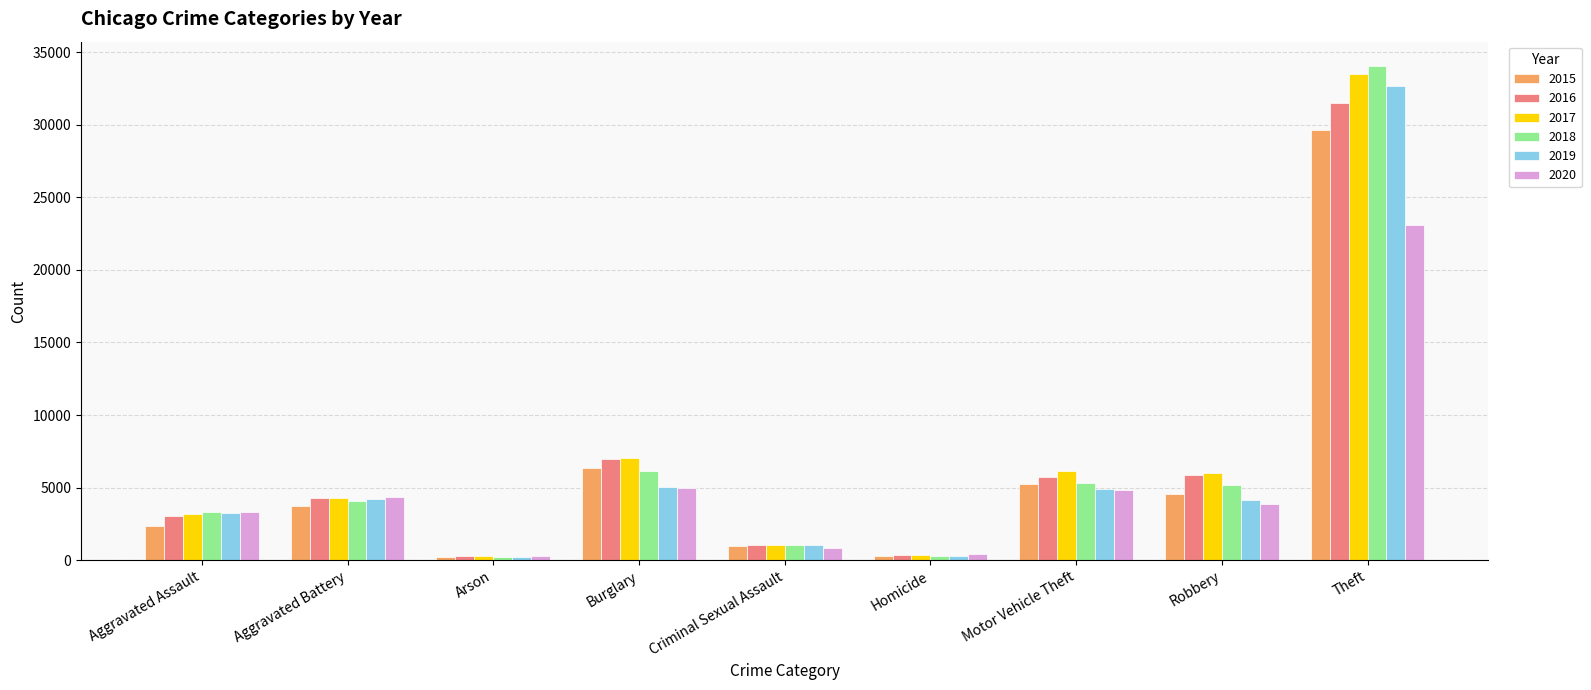

What is the label of the 5th bar from the right?

Criminal Sexual Assault